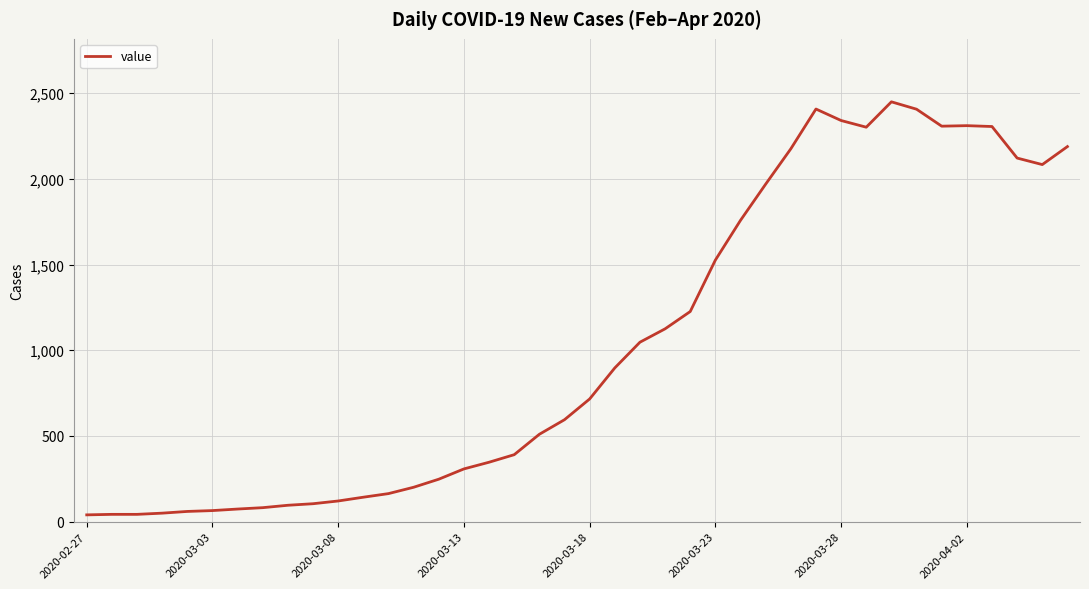

What is the maximum value shown in the chart?

2449